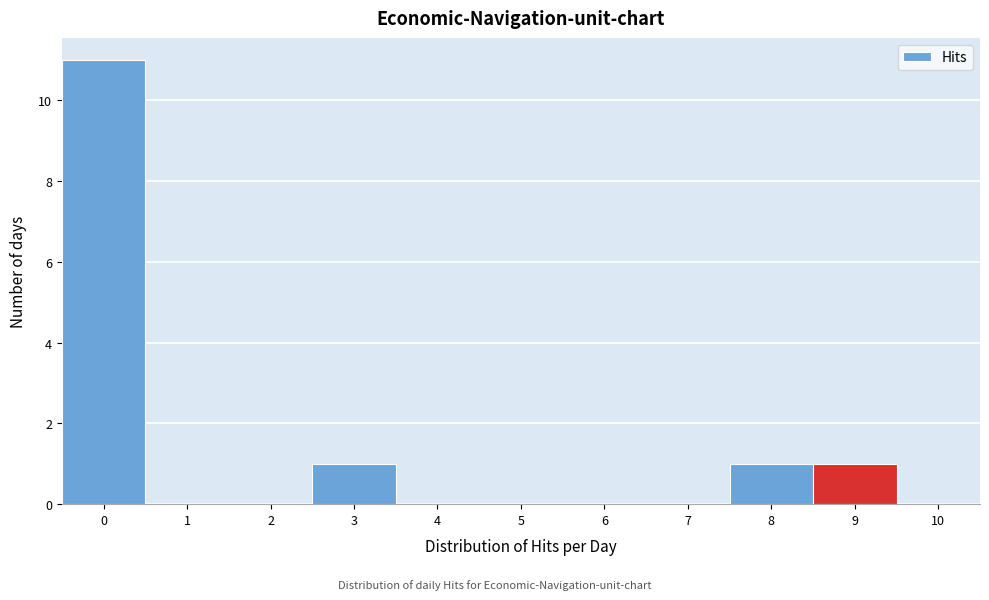

Reading left to right, list every bar in this chart as the range it spans on the x-axis followed by its height. The values are not printed on the chart, so give them approximately, as read against the axis.

-0.5 to 0.5: 11
0.5 to 1.5: 0
1.5 to 2.5: 0
2.5 to 3.5: 1
3.5 to 4.5: 0
4.5 to 5.5: 0
5.5 to 6.5: 0
6.5 to 7.5: 0
7.5 to 8.5: 1
8.5 to 9.5: 1
9.5 to 10.5: 0